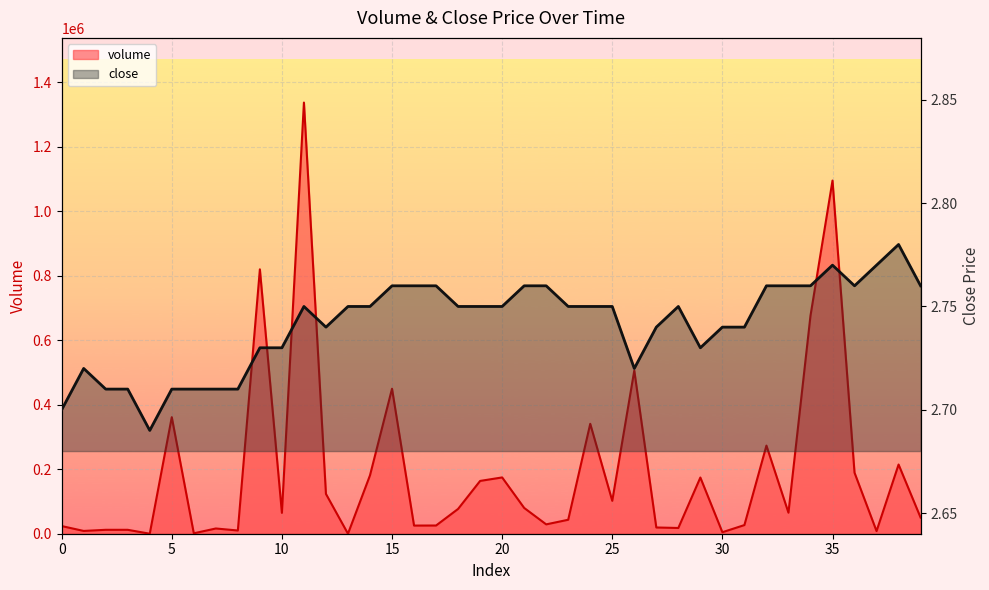

At 24, list the series in order from largest to smallest.

volume, close